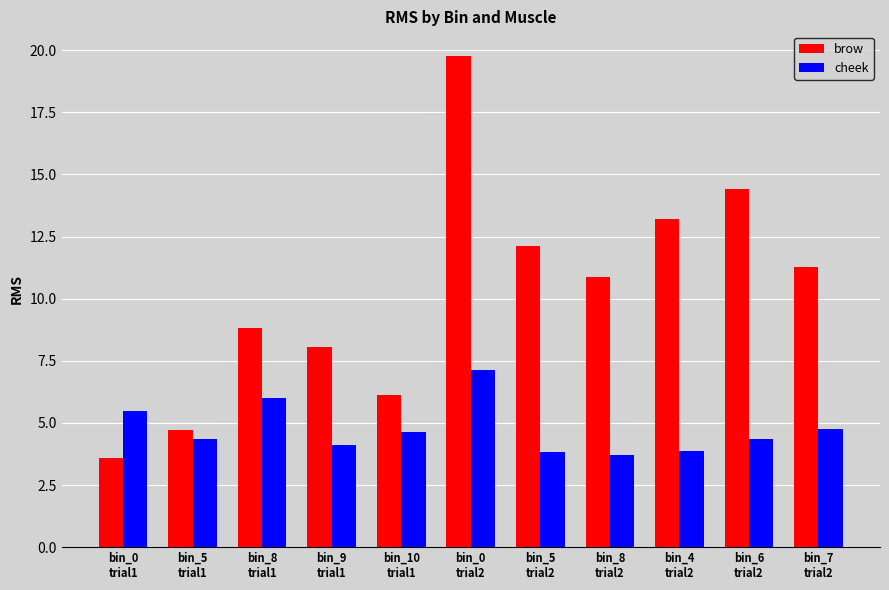

Rank the series by their maximum value, from highest to lowest.

brow, cheek